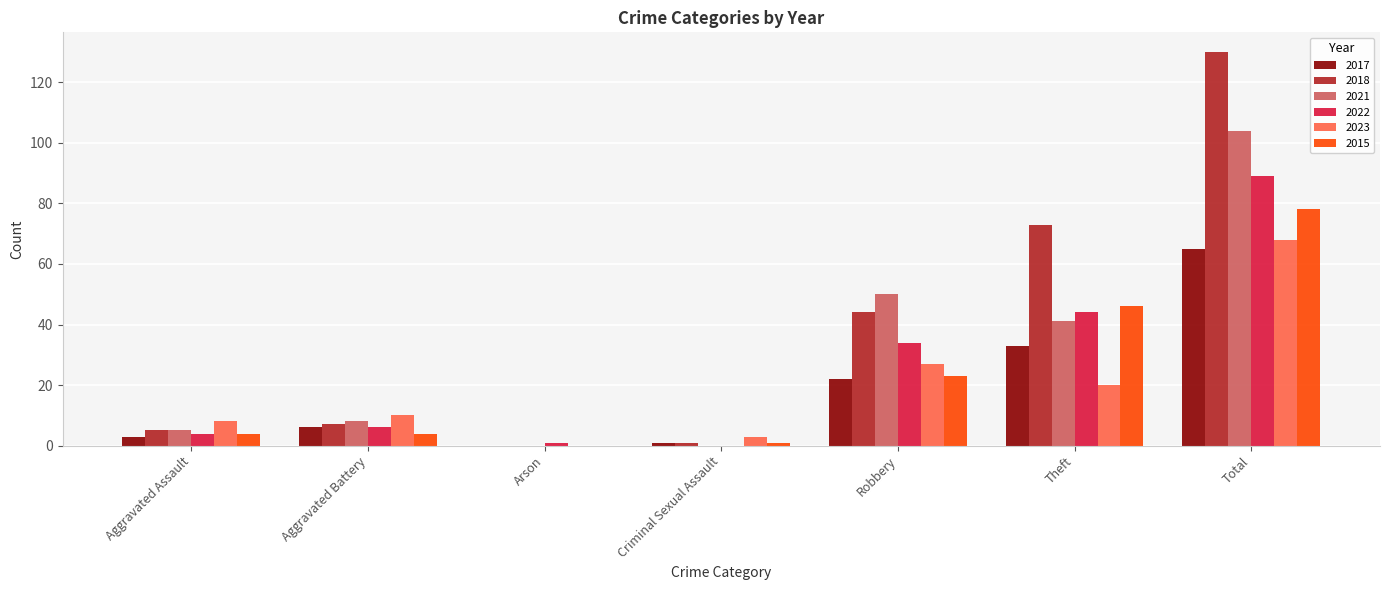

True or false: 2021 has a value of 104 at Total.

True